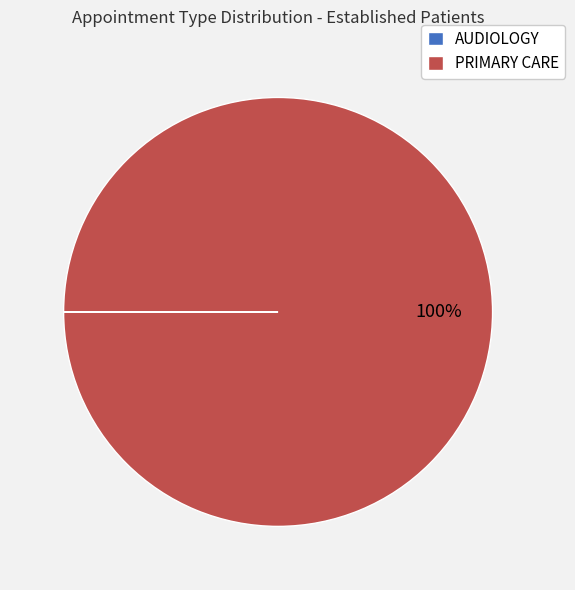

To the nearest percent, what is the difference between the largest and smallest slice percentages?

100%